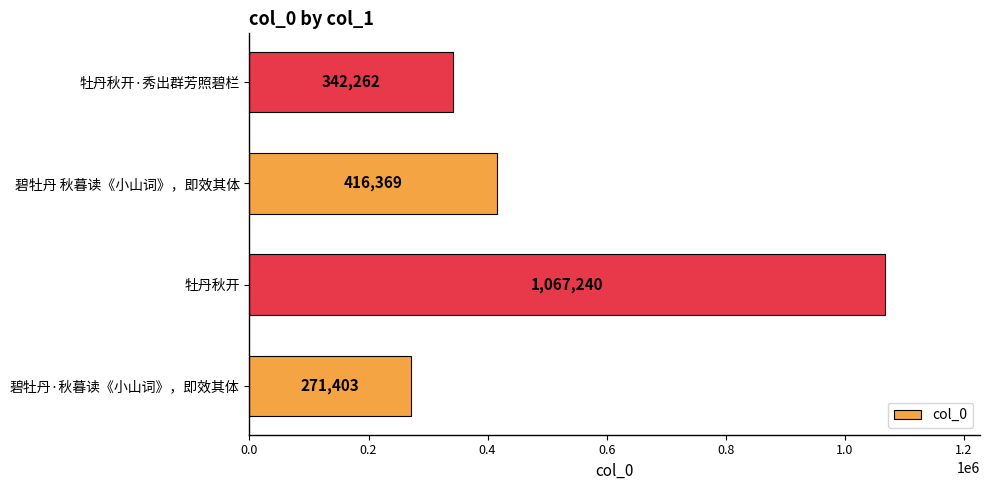

What is the sum of the values at 碧牡丹·秋暮读《小山词》，即效其体 and 牡丹秋开?

1338643